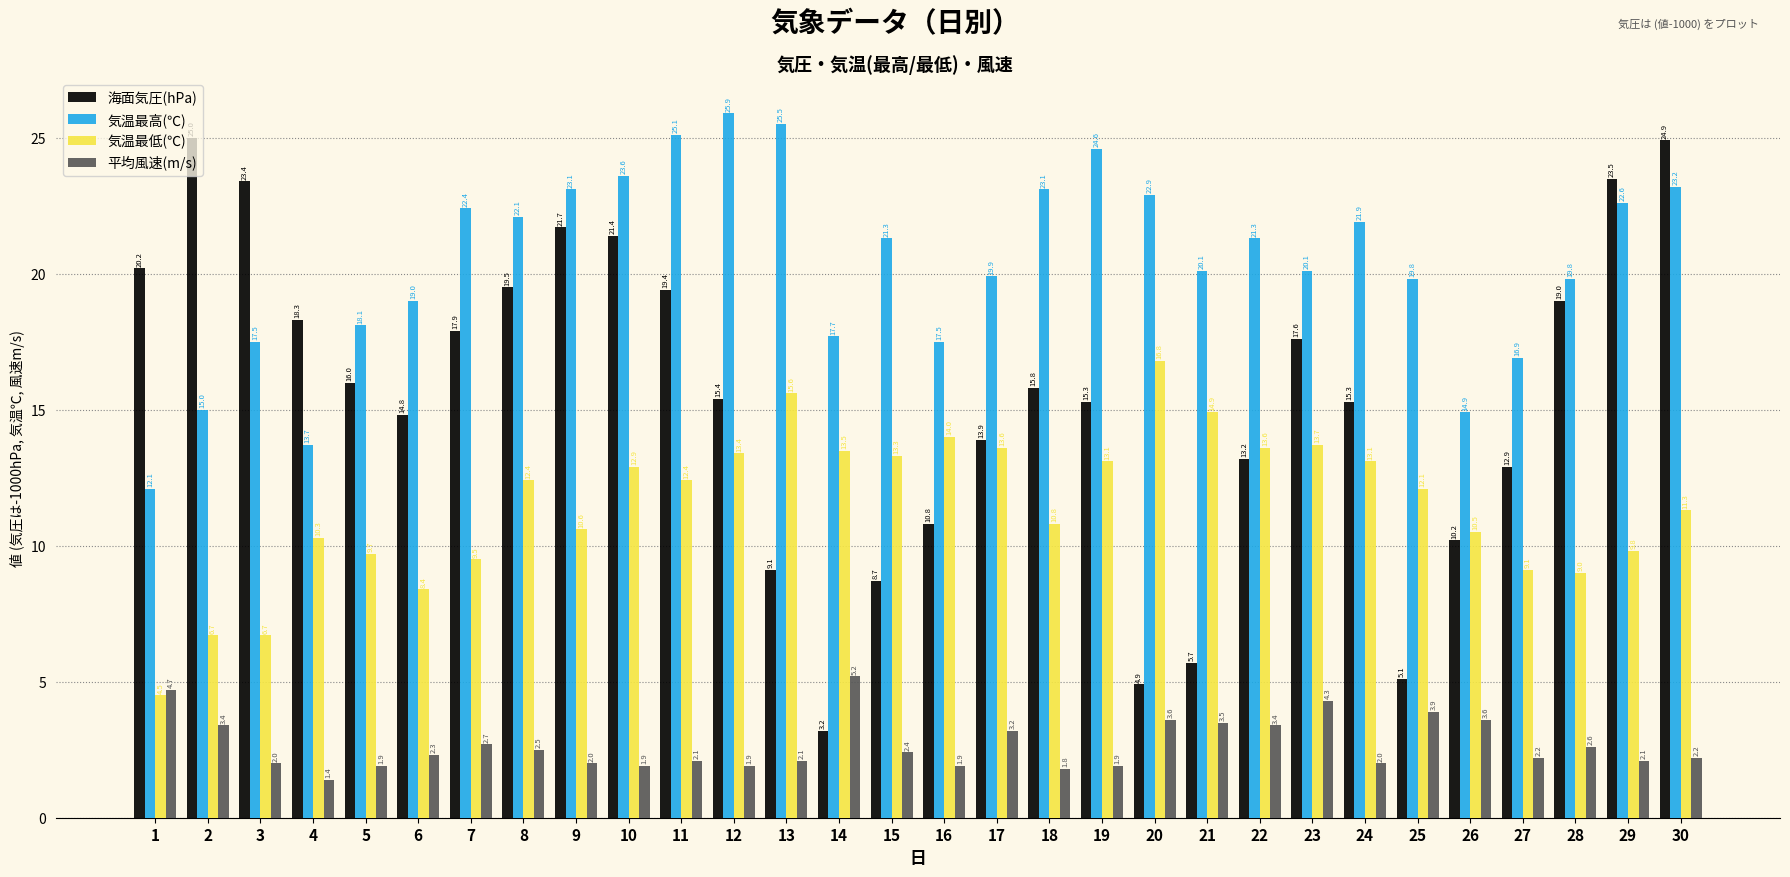

The value of 海面気圧(hPa) at 2 is 25.0. True or false?

True